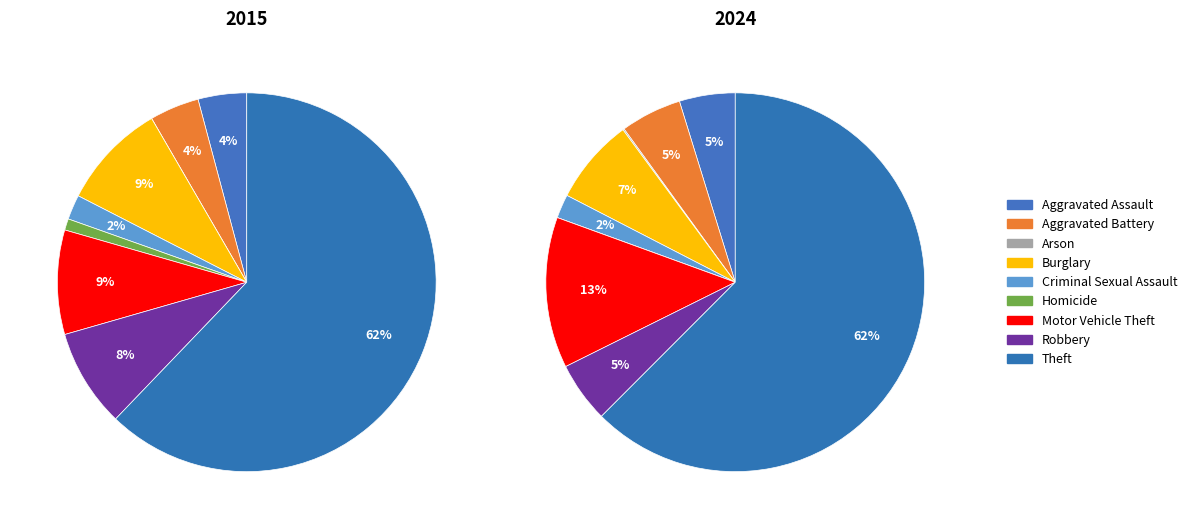

To the nearest percent, what portion does values_2024 represent?

4%